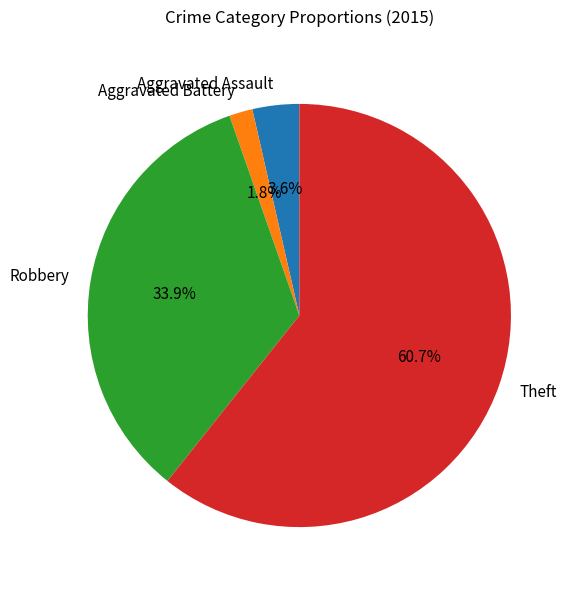

Which category has the biggest portion of the pie?

Theft